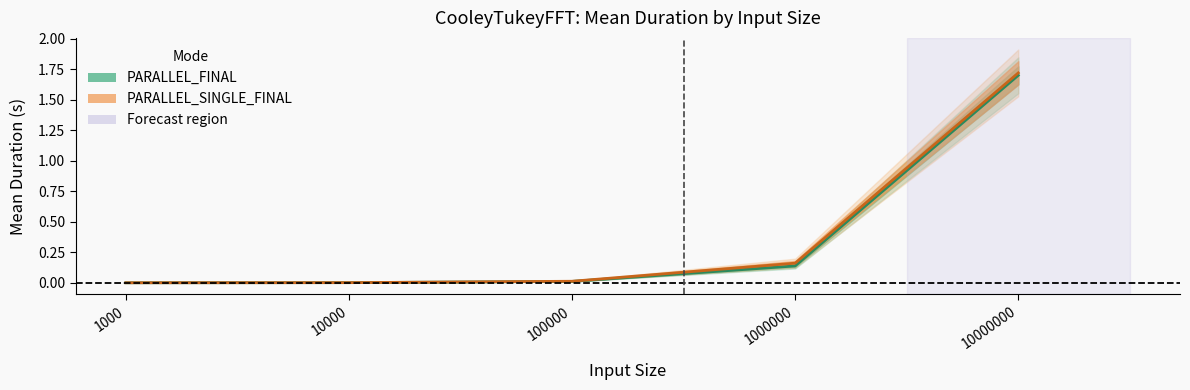

True or false: PARALLEL_SINGLE_FINAL mean and PARALLEL_FINAL mean intersect in this chart.

False